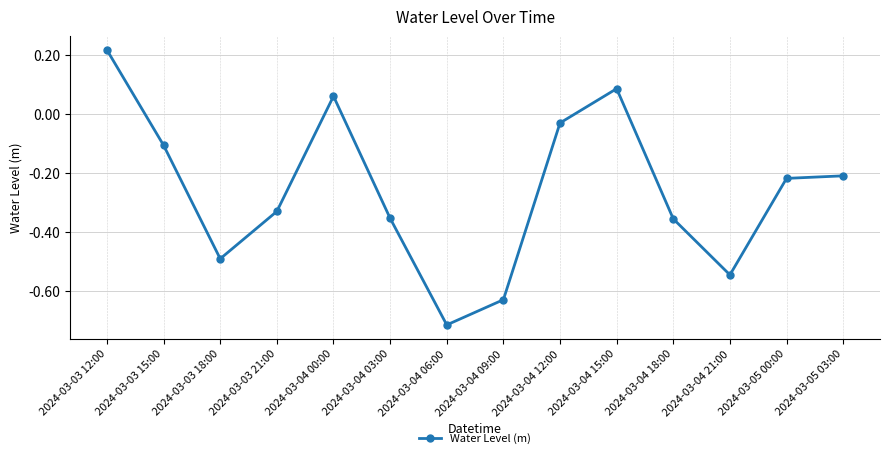

How many values are above zero?

3